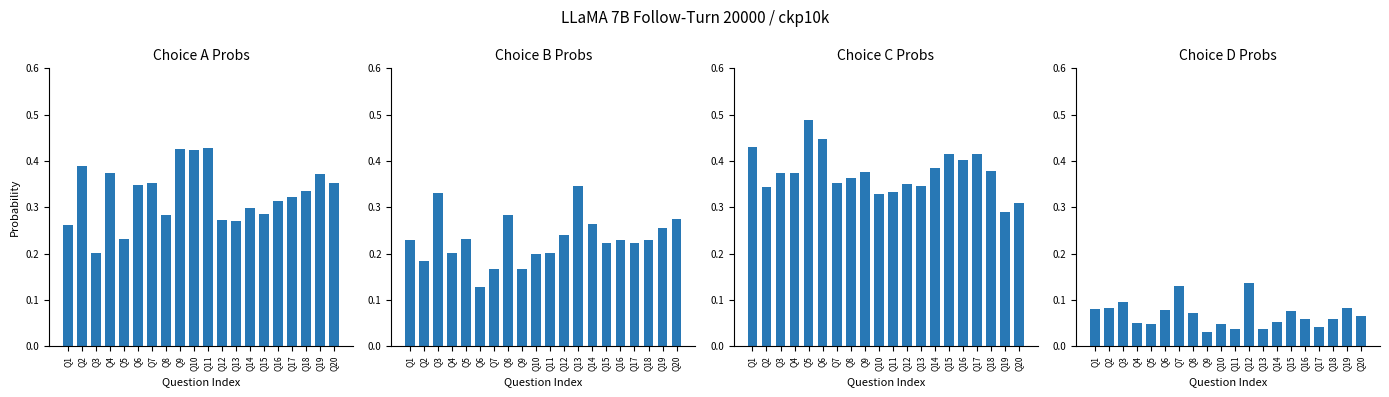

Which label corresponds to the largest value in the chart?

Q5